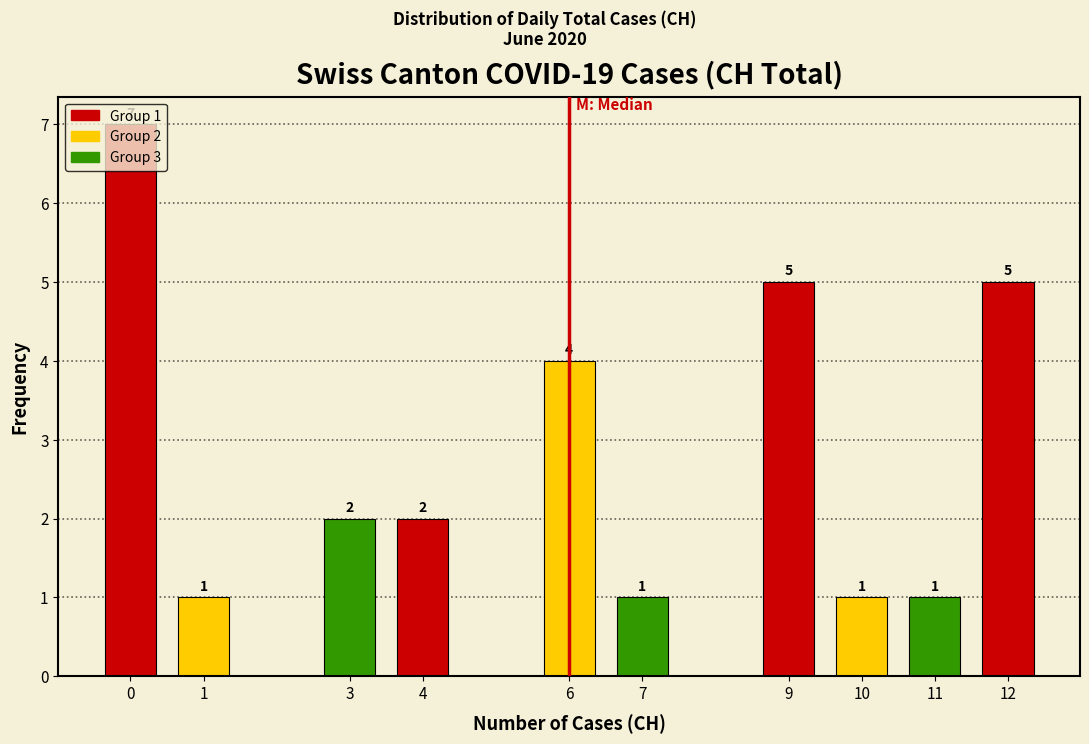

What is the value of the 5th bar from the left?

4